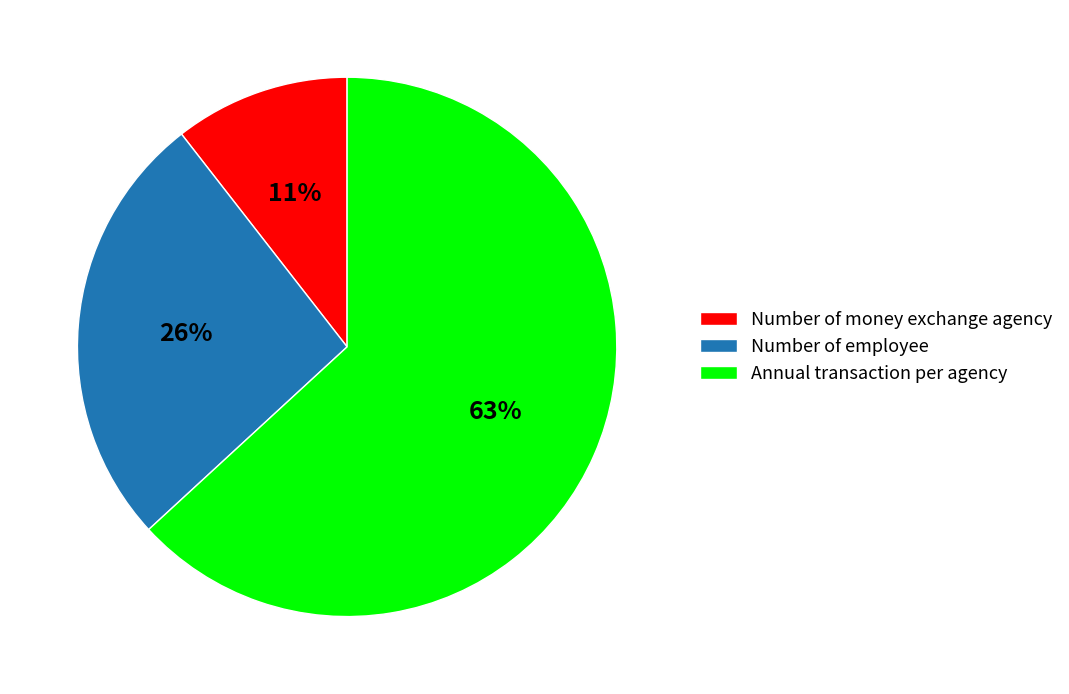

Between Number of money exchange agency and Number of employee, which is larger?

Number of employee